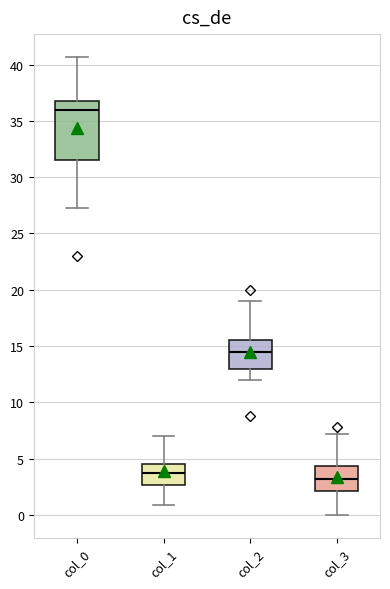

Which box is the tallest, from its lower edge to its upper edge?

col_0